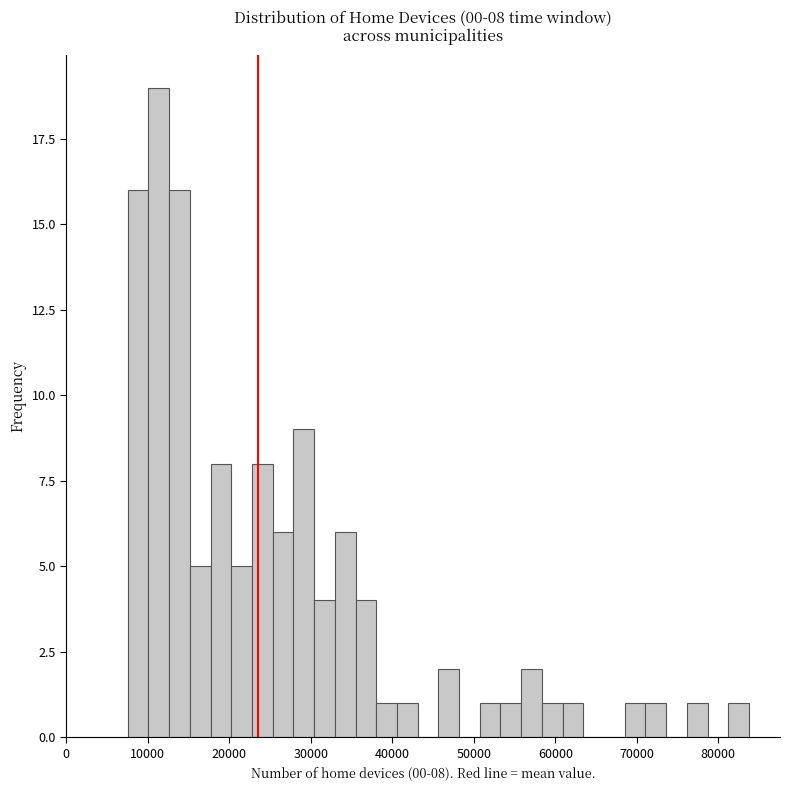

Around what value on the x-axis is the tallest bar? Give the approximate position of its centre, as read against the axis.

11000